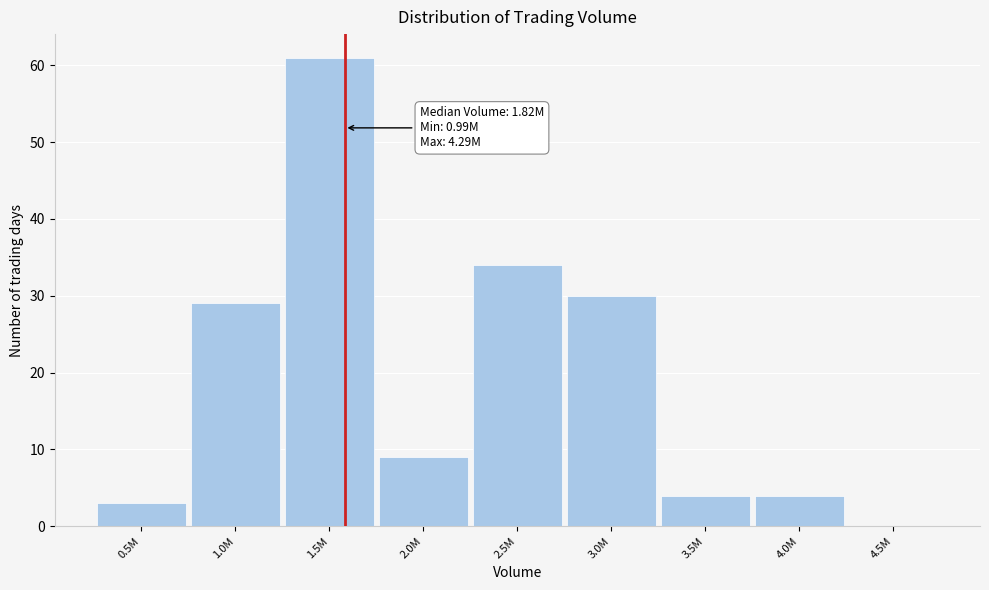

Reading left to right, what are all the values shown in this chart?

0.5M=3	1.0M=29	1.5M=61	2.0M=9	2.5M=34	3.0M=30	3.5M=4	4.0M=4	4.5M=0